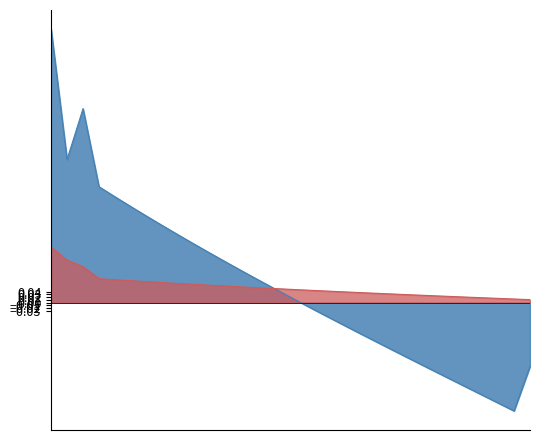

Rank the series at 2032 from highest to lowest value.

Investment Income, Surplus Arising